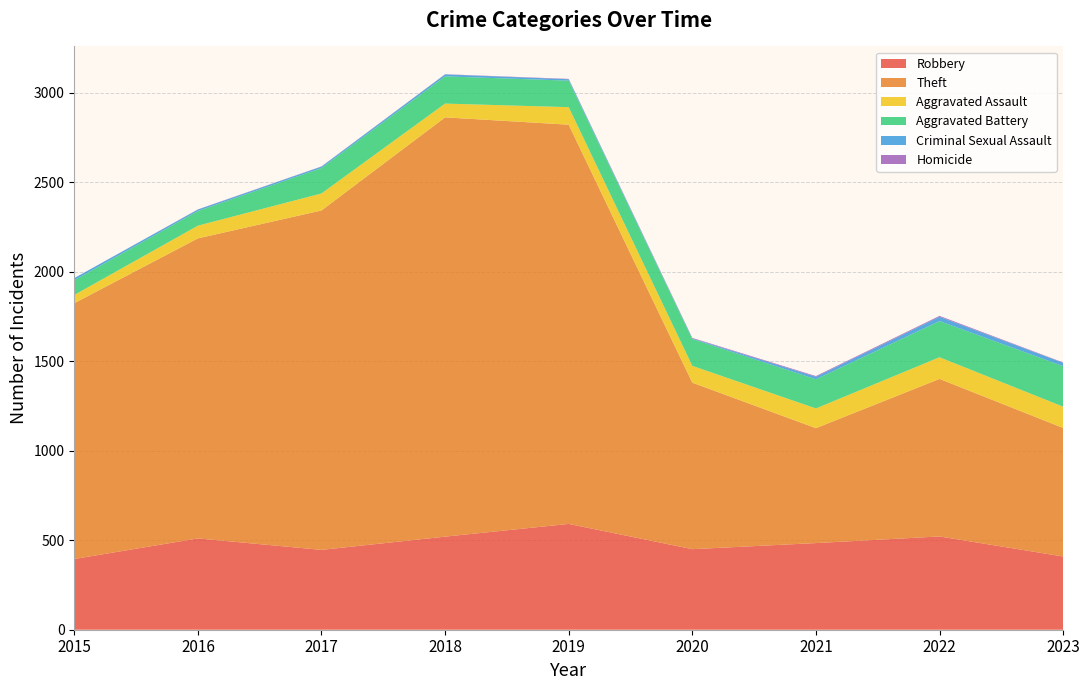

Reading right to left, what are all the values shown in this chart?

Robbery: 409	521	484	450	591	520	446	510	395
Theft: 718	880	642	930	2230	2342	1896	1676	1429
Aggravated Assault: 119	121	110	94	98	77	95	71	46
Aggravated Battery: 226	202	163	150	148	152	142	82	82
Criminal Sexual Assault: 19	24	14	3	8	11	8	8	12
Homicide: 2	5	4	3	2	1	1	1	0